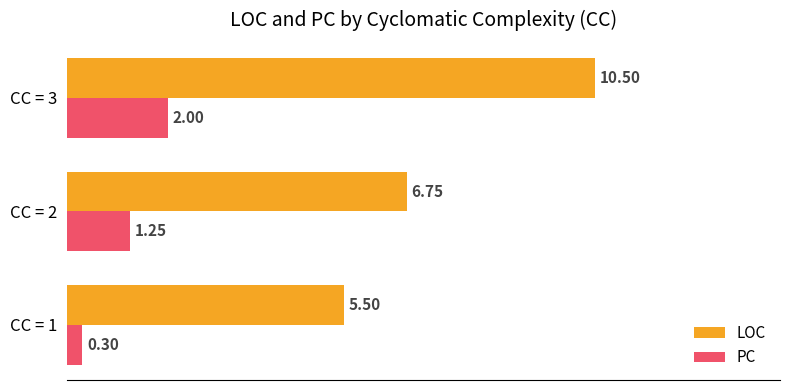

Which series has the largest total across all categories?

LOC